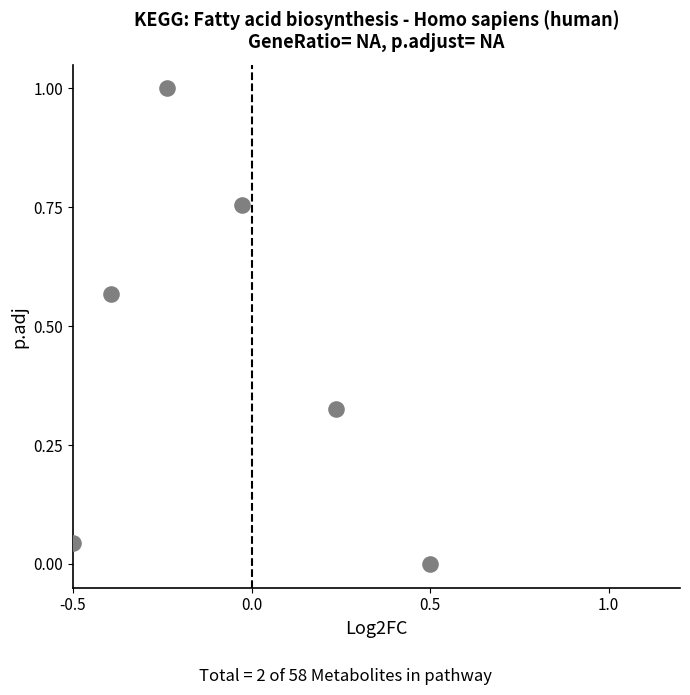

What is the average Y value?

0.4